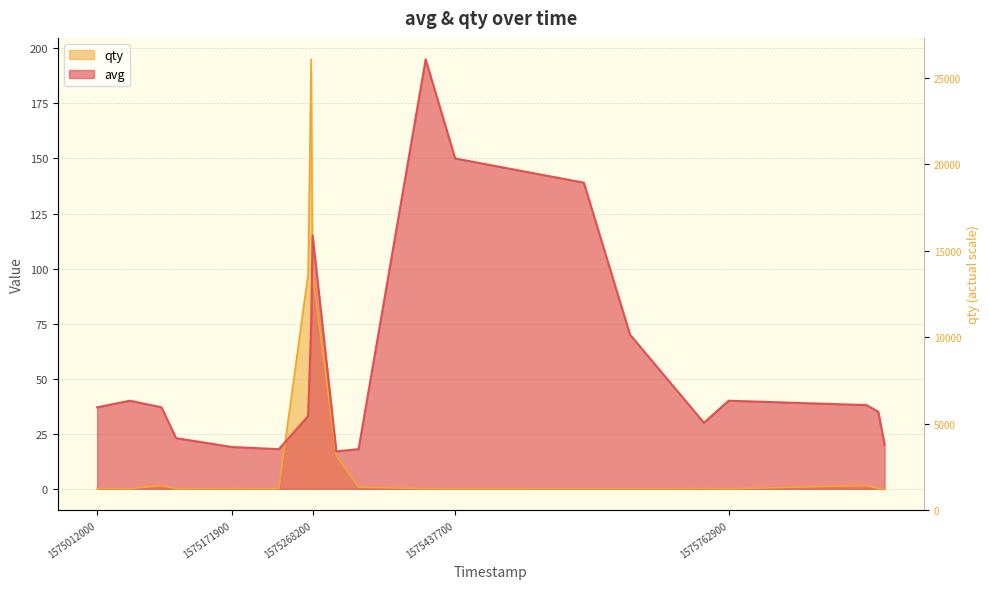

Reading left to right, what are all the values shown in this chart?

avg: 1575012000=37.0	1575051000=40.0	1575088500=37.0	1575105900=23.0	1575171900=19.0	1575228000=18.0	1575262800=33.0	1575266400=74.0	1575268200=115.0	1575296400=17.0	1575322800=18.0	1575402600=195.0	1575437700=150.0	1575590700=139.0	1575645600=70.0	1575733500=30.0	1575762900=40.0	1575927000=38.0	1575940800=35.0	1575948300=20.0
qty: 1575012000=0.1	1575051000=0.0	1575088500=1.5	1575105900=0.0	1575171900=0.1	1575228000=0.0	1575262800=97.5	1575266400=195.0	1575268200=97.5	1575296400=15.0	1575322800=0.8	1575402600=0.1	1575437700=0.0	1575590700=0.1	1575645600=0.1	1575733500=0.1	1575762900=0.0	1575927000=1.5	1575940800=0.1	1575948300=0.0